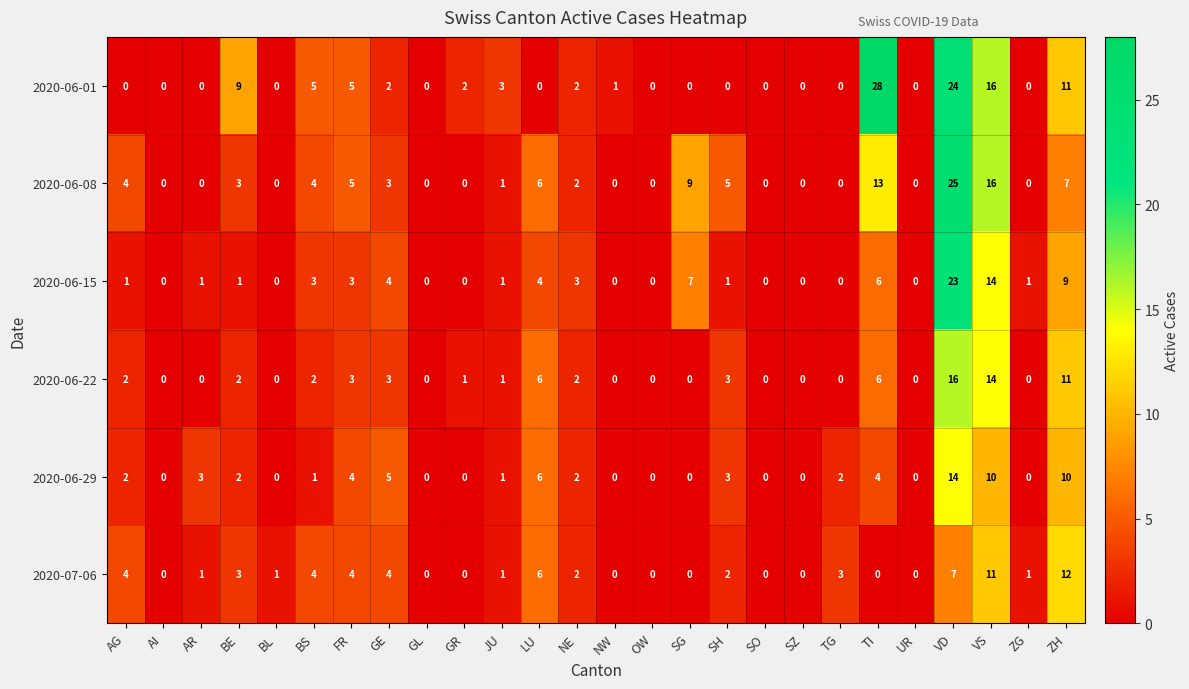

List the series in order of their peak value, lowest first.

2020-07-06, 2020-06-29, 2020-06-22, 2020-06-15, 2020-06-08, 2020-06-01